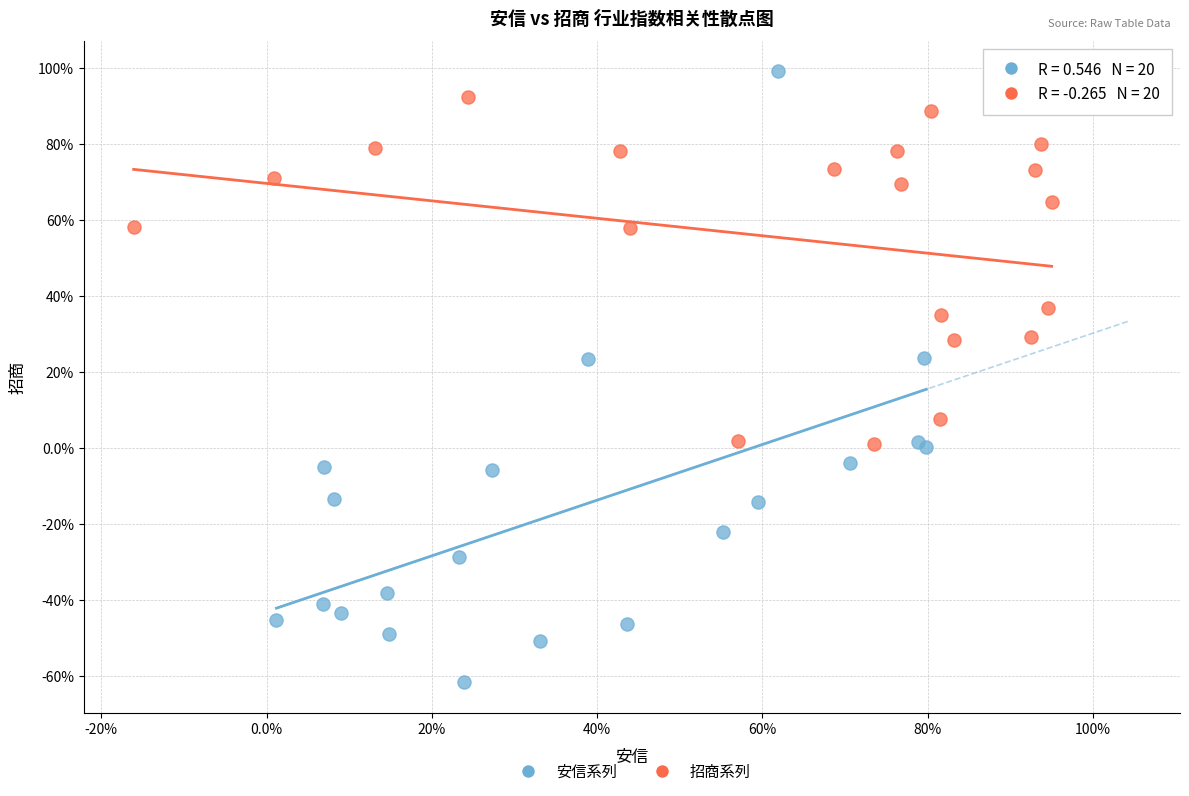

What are all the series names shown in the legend?

安信系列, 招商系列